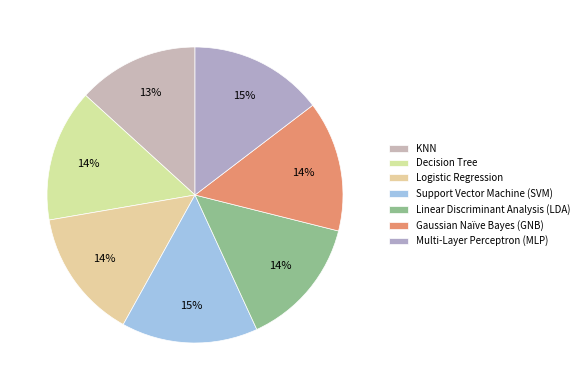

Which category has the biggest portion of the pie?

Support Vector Machine (SVM)